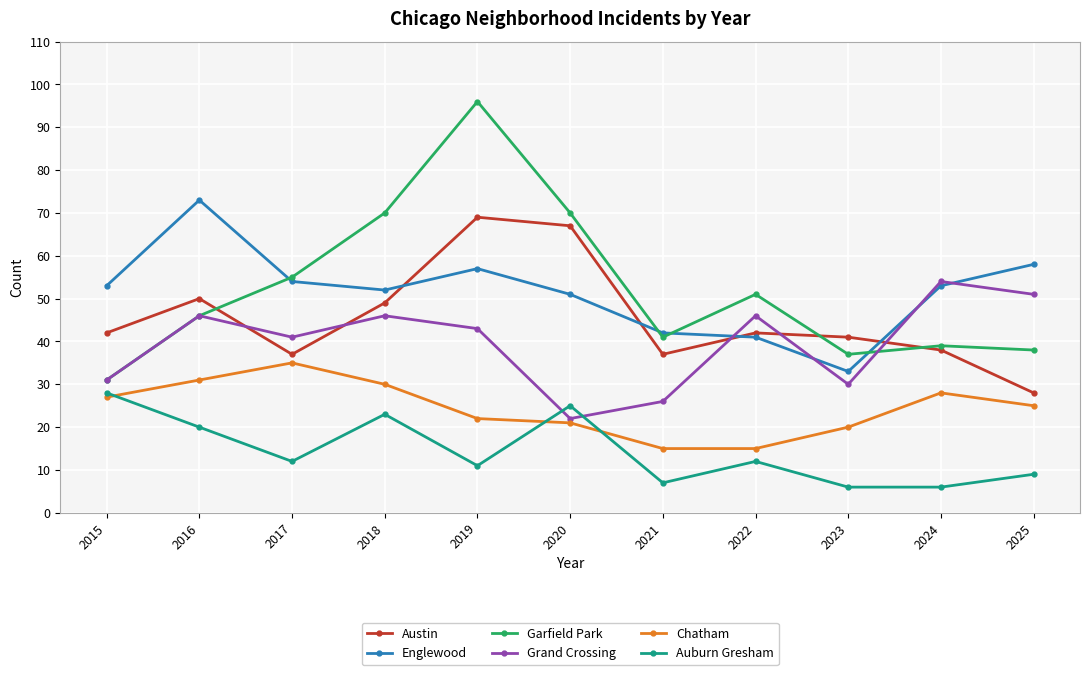

Which series ends up on top after the final intersection of Garfield Park and Englewood?

Englewood